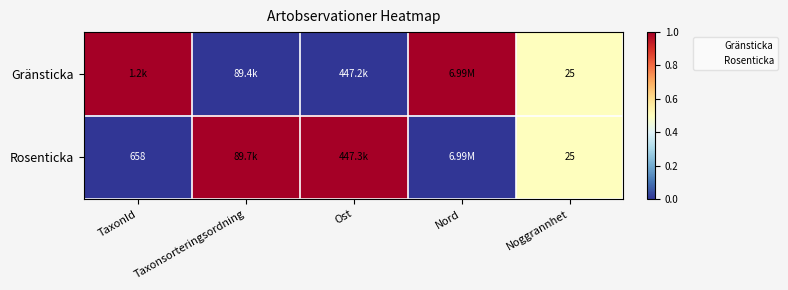

The value of Gränsticka at Taxonsorteringsordning is 0.0. True or false?

True